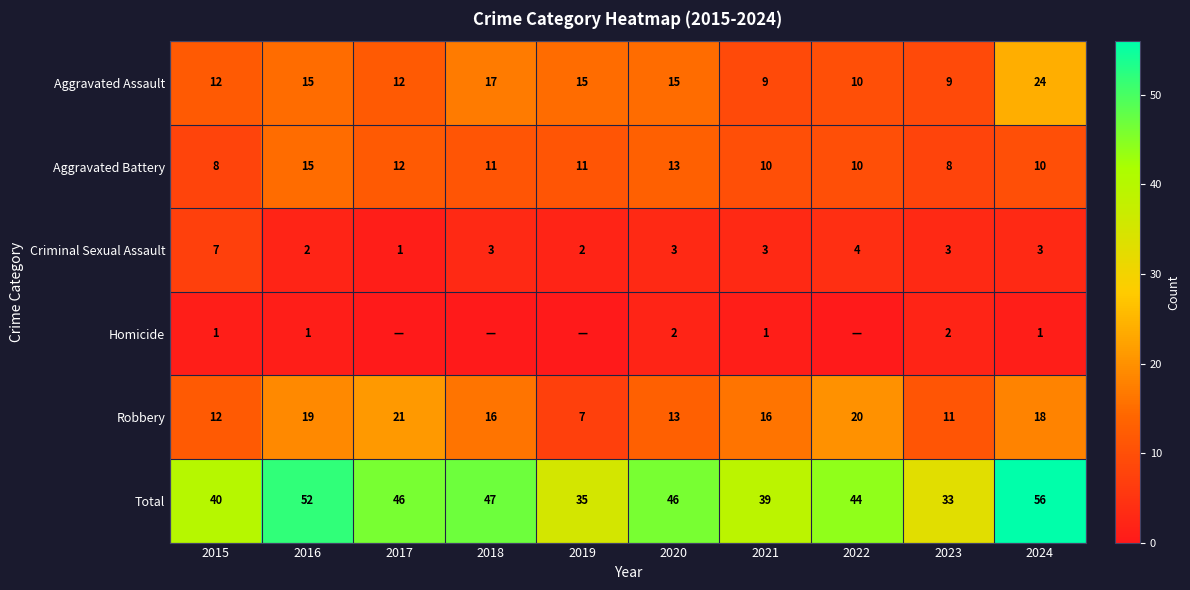

What is the total value across all series at 2015?

80